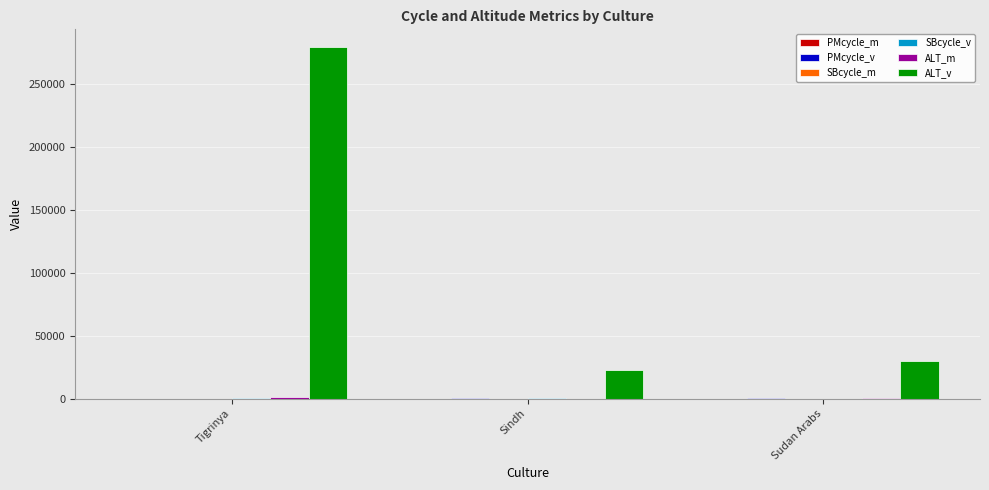

What is the maximum value for ALT_v?

279875.4